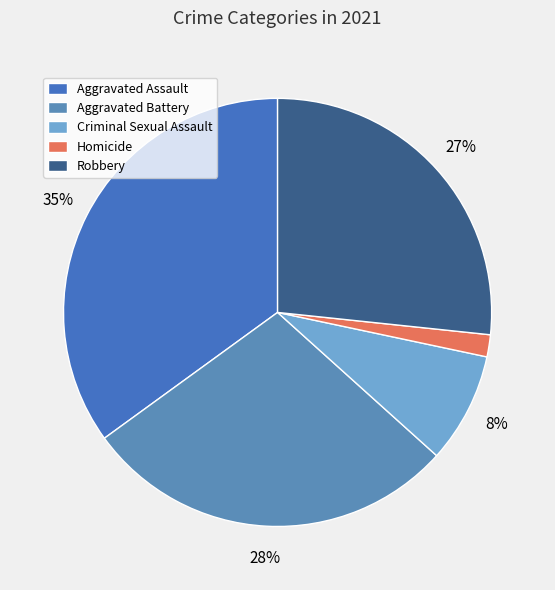

To the nearest percent, what percentage of the pie is Aggravated Assault?

35%